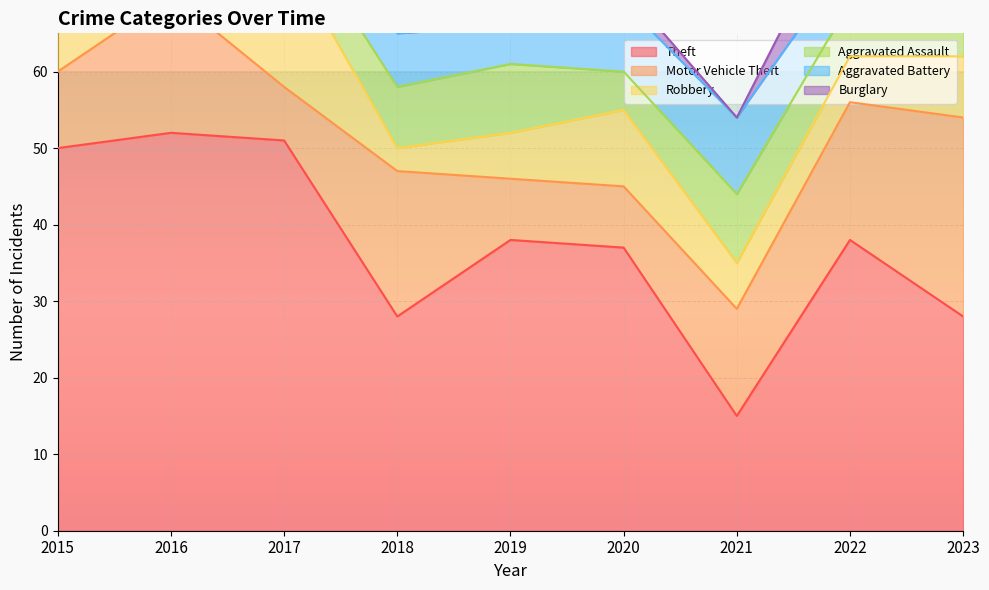

Where does the Theft series first go above 38?

2015